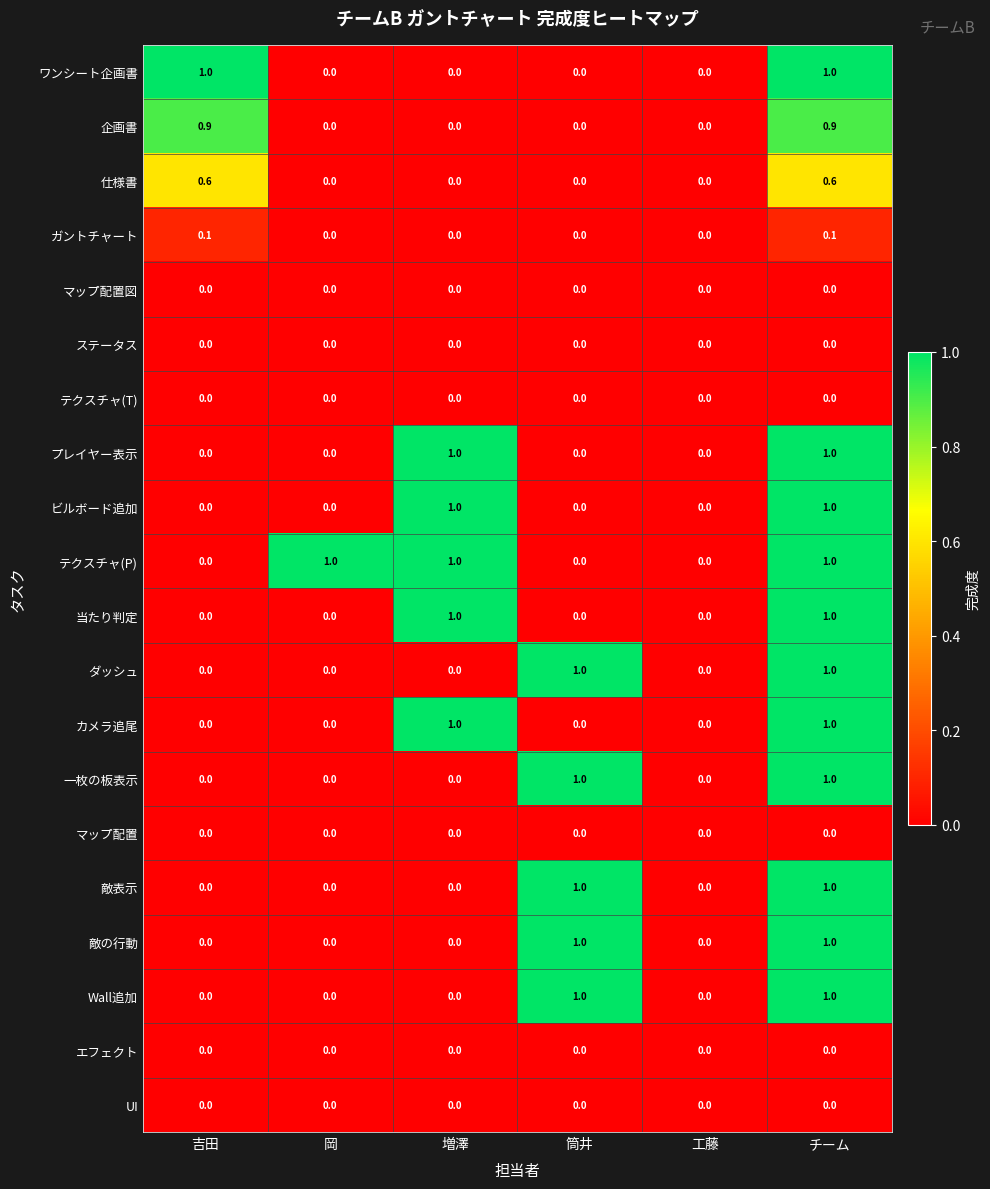

At which category is the sum across all series the highest?

チーム